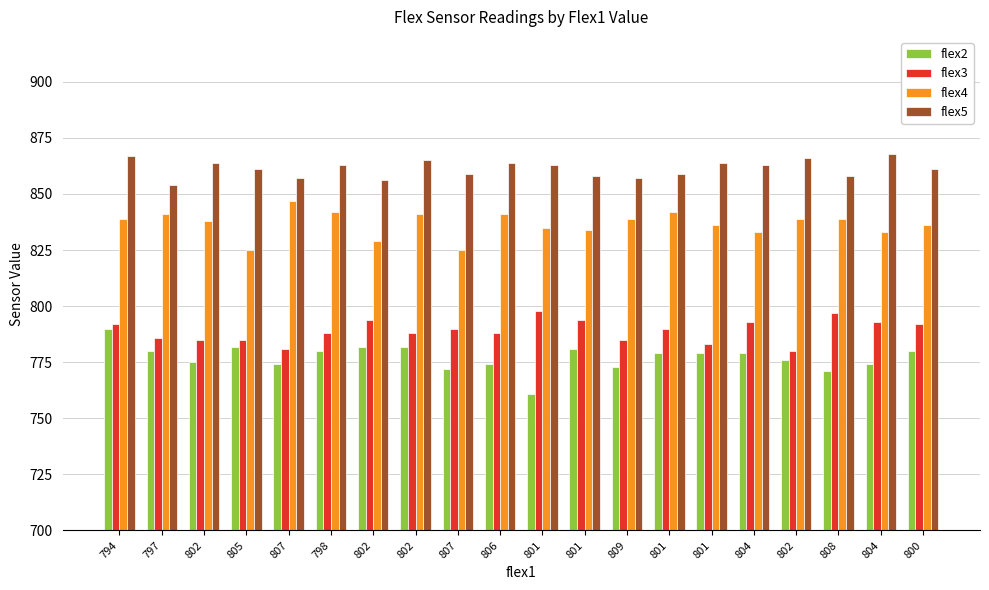

Does the chart contain any negative values?

No